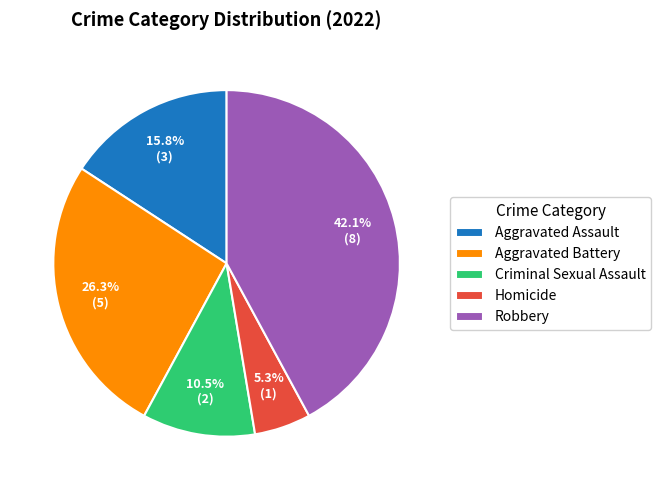

Combined, do Robbery and Homicide account for over 50%?

No